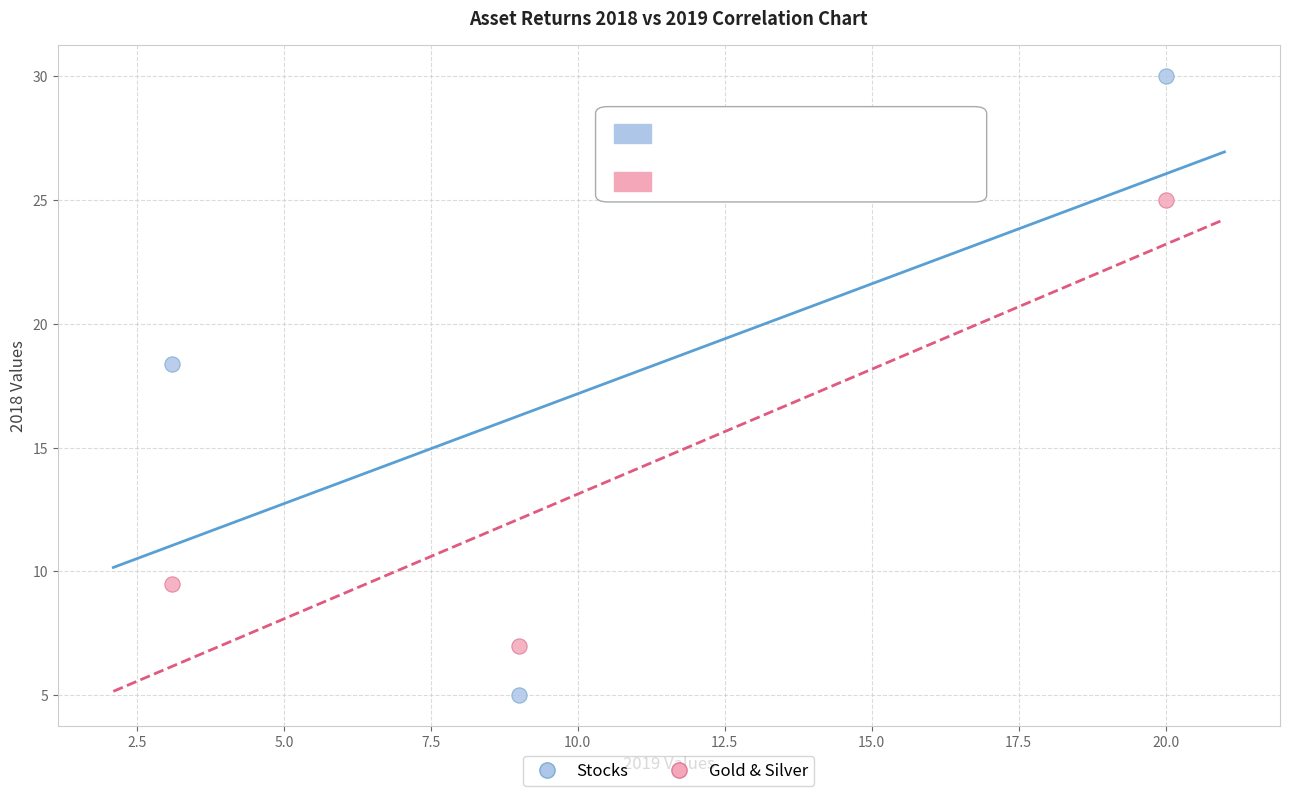

Which series has the widest spread of Y values?

Stocks